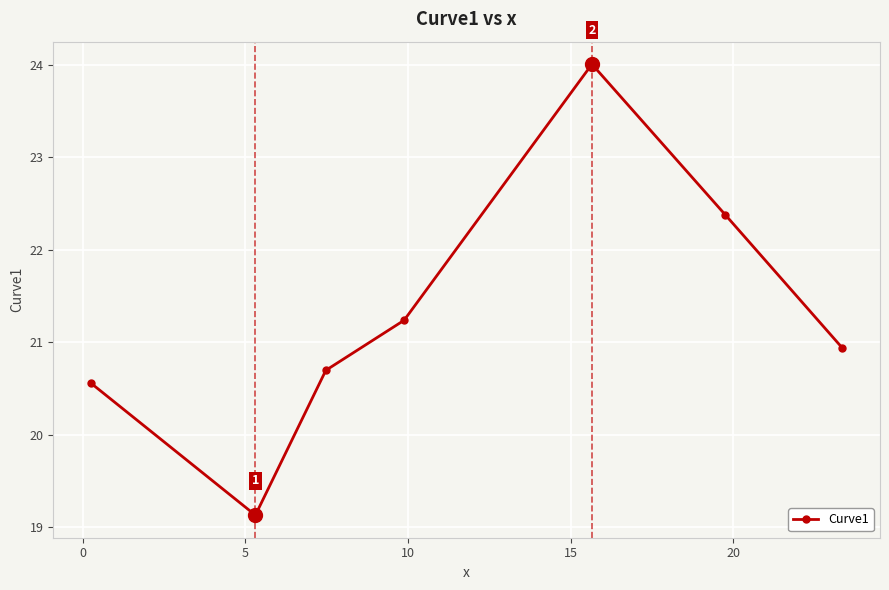

How many values are below 20?

1